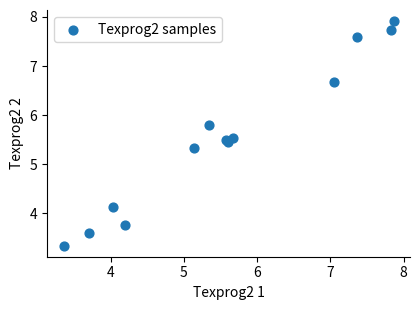

What Y value in the scatter plot is closest to 5?

5.3